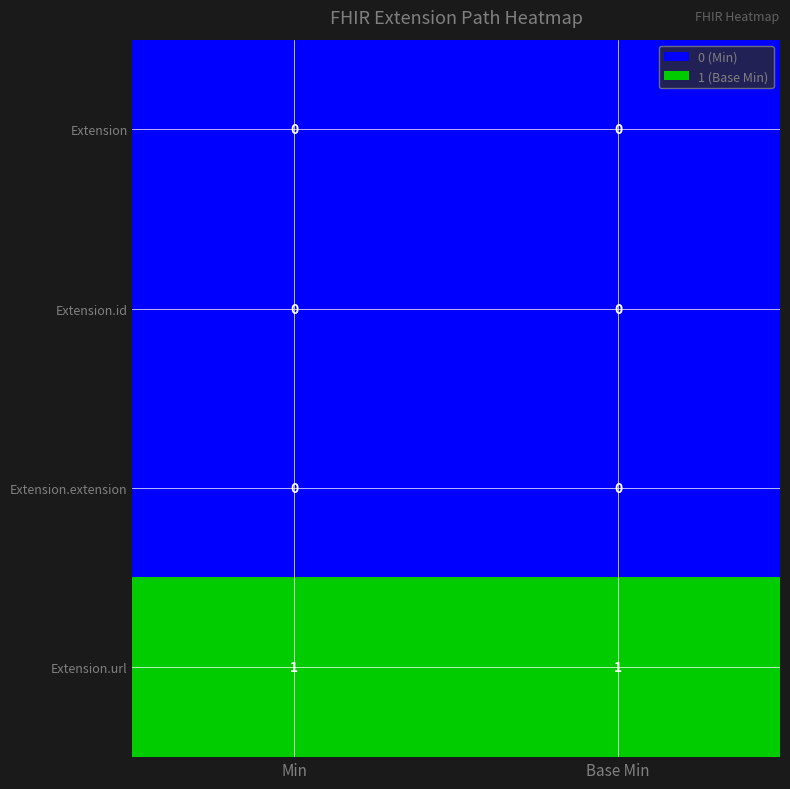

Is the value of Extension.url at Min greater than the value of Extension at Min?

Yes